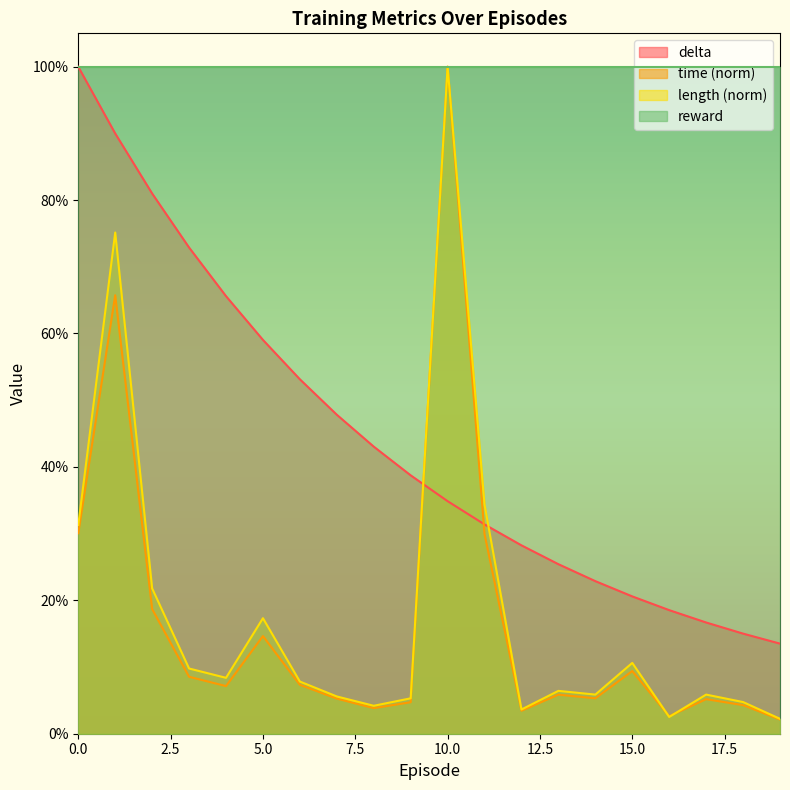

Reading left to right, list all the values displayed in this chart.

delta: 0=1.0	1=0.9	2=0.8	3=0.7	4=0.7	5=0.6	6=0.5	7=0.5	8=0.4	9=0.4	10=0.3	11=0.3	12=0.3	13=0.3	14=0.2	15=0.2	16=0.2	17=0.2	18=0.2	19=0.1
time: 0=0.3	1=0.7	2=0.2	3=0.1	4=0.1	5=0.1	6=0.1	7=0.1	8=0.0	9=0.0	10=1.0	11=0.3	12=0.0	13=0.1	14=0.1	15=0.1	16=0.0	17=0.1	18=0.0	19=0.0
length: 0=0.3	1=0.8	2=0.2	3=0.1	4=0.1	5=0.2	6=0.1	7=0.1	8=0.0	9=0.1	10=1.0	11=0.3	12=0.0	13=0.1	14=0.1	15=0.1	16=0.0	17=0.1	18=0.0	19=0.0